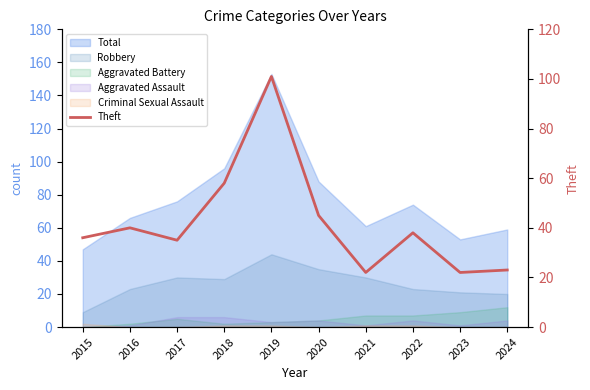

Is it true that the value at 2023 is 33?

False